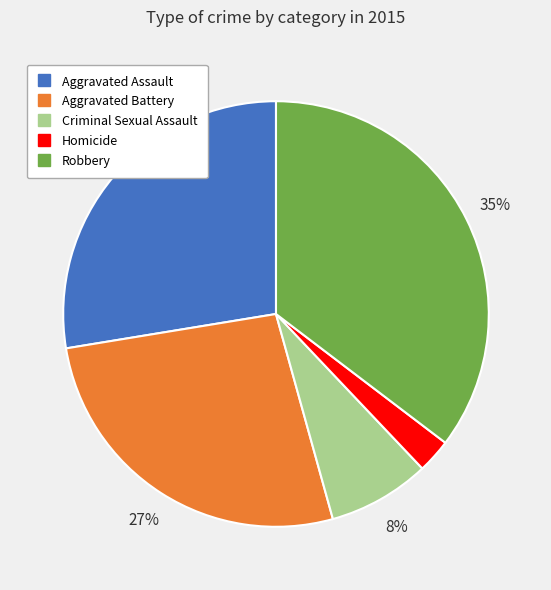

To the nearest percent, what percentage of the pie is Homicide?

3%